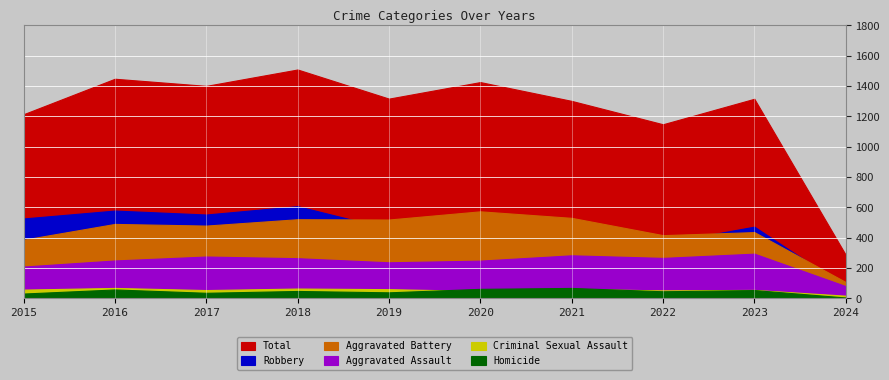

Where is Criminal Sexual Assault nearest to the value 43?

2020